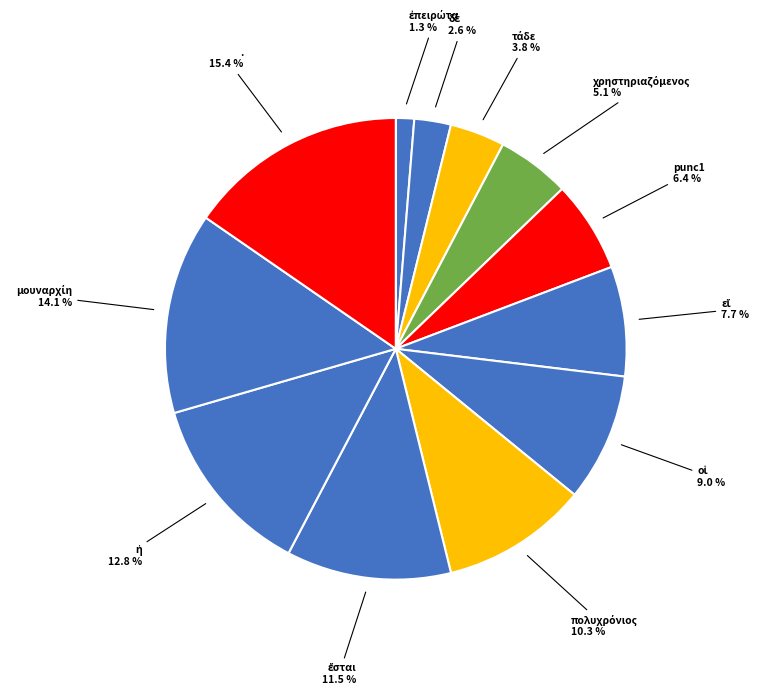

How many segments does this pie chart have?

12